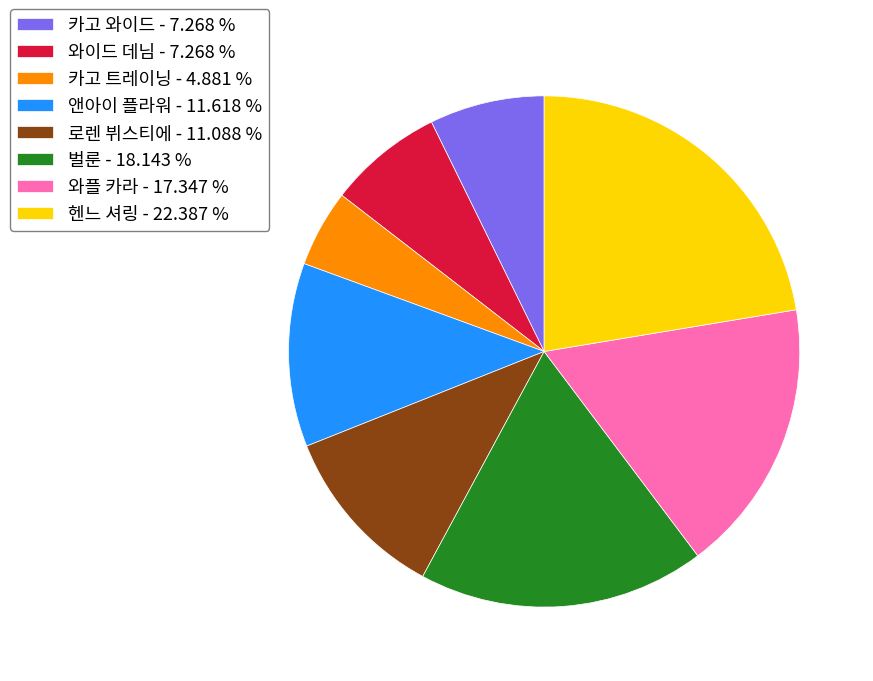

How many segments does this pie chart have?

8